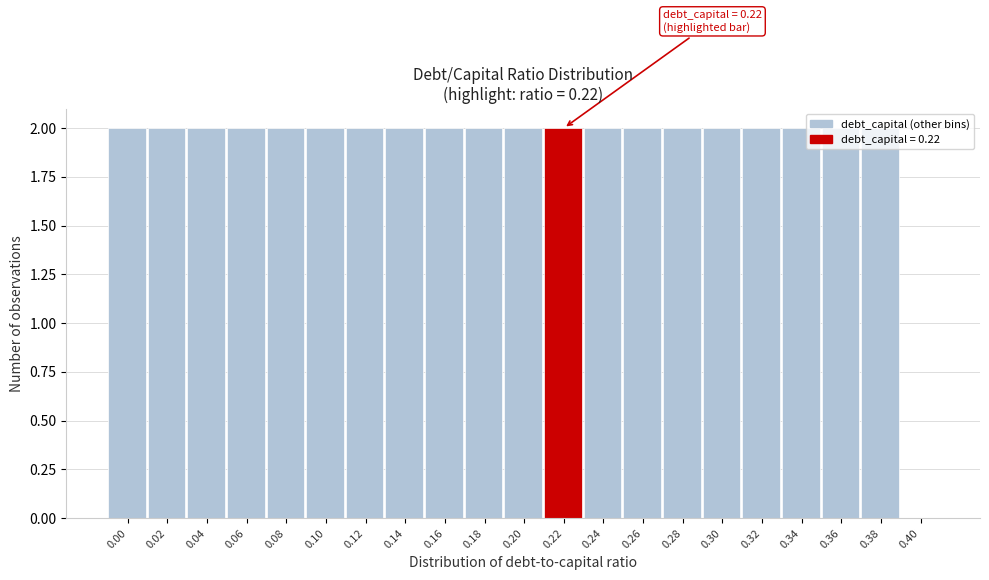

What is the sum of all values?

40